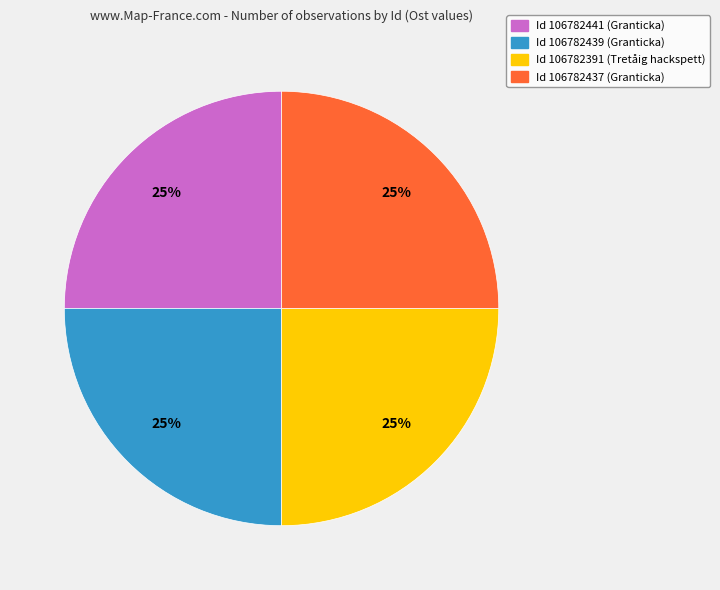

Is there a majority slice in this chart?

No